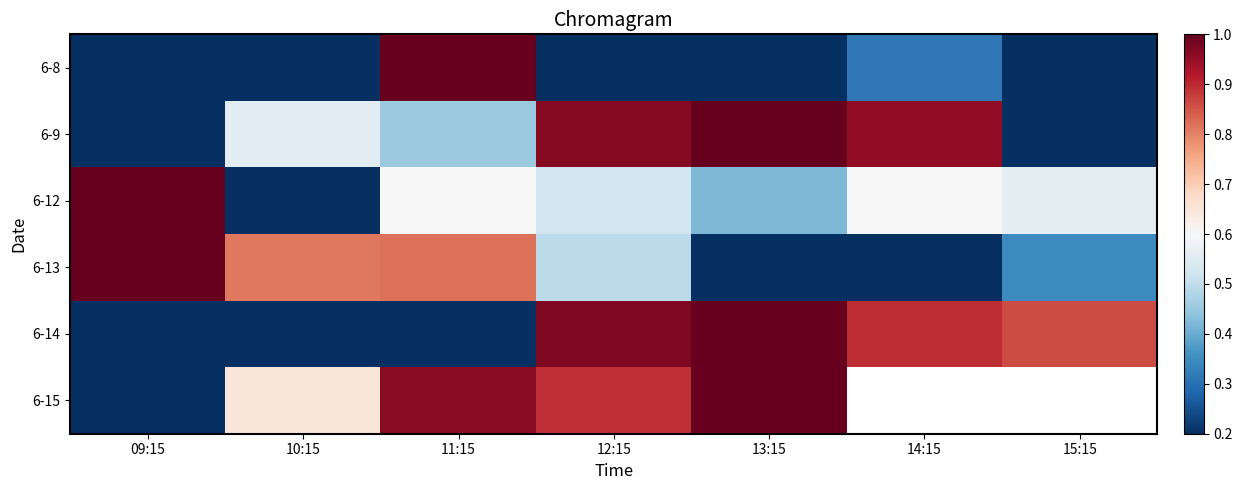

True or false: 6-13 has a value of -0.6 at 13:15.

False